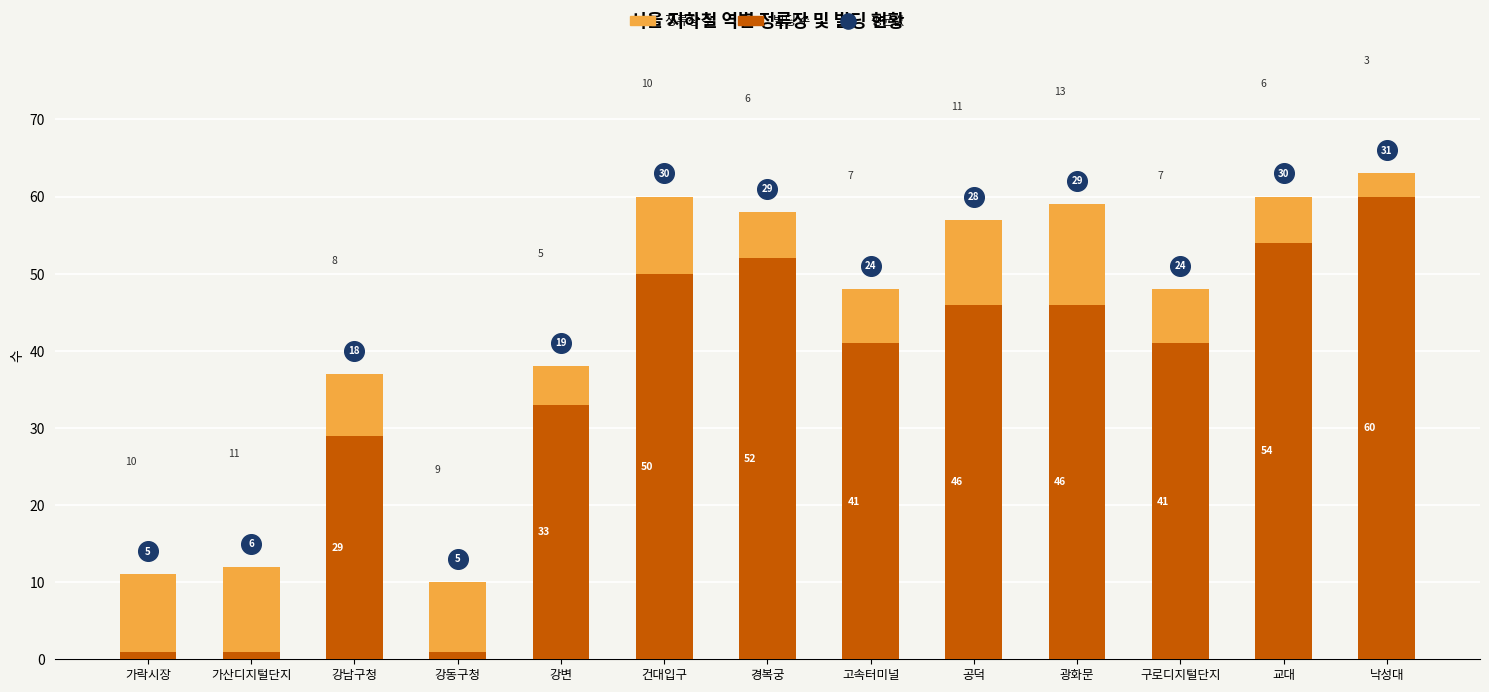

Which series reaches the maximum Y coordinate?

정류장 수